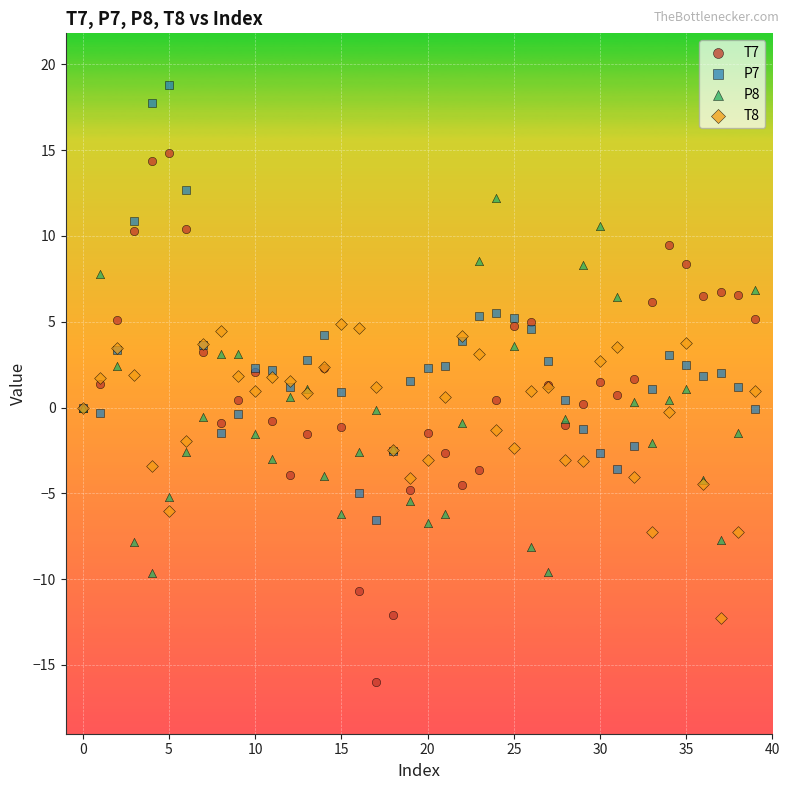

Which series contains the lowest Y value?

T7